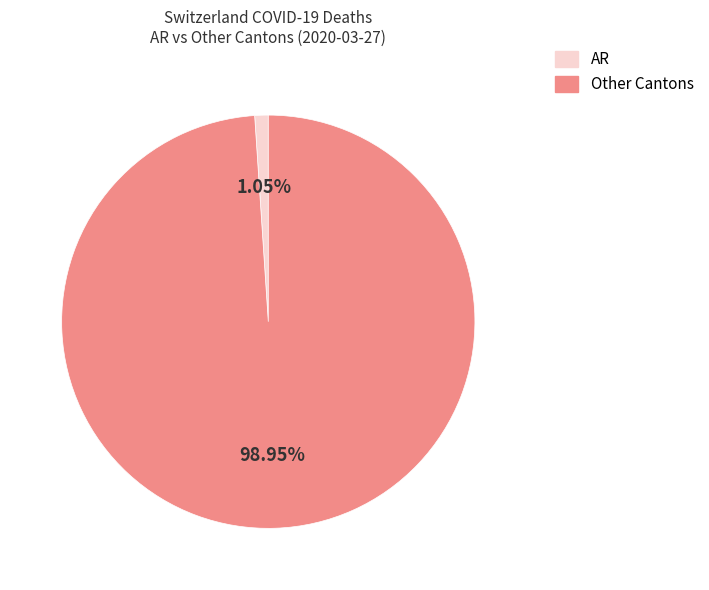

Does any single category account for the majority?

Yes